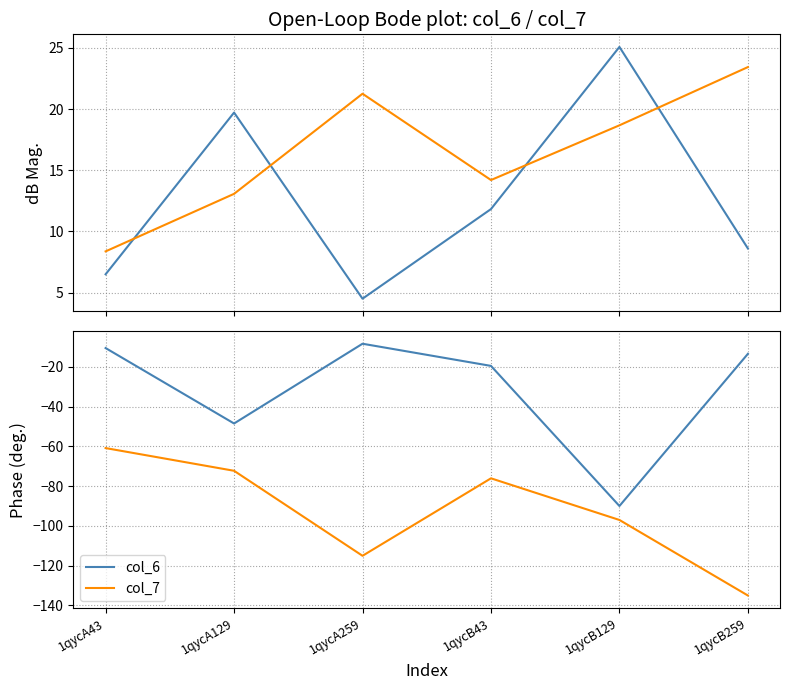

What is the total value across all series at 1qycA129?

-120.8